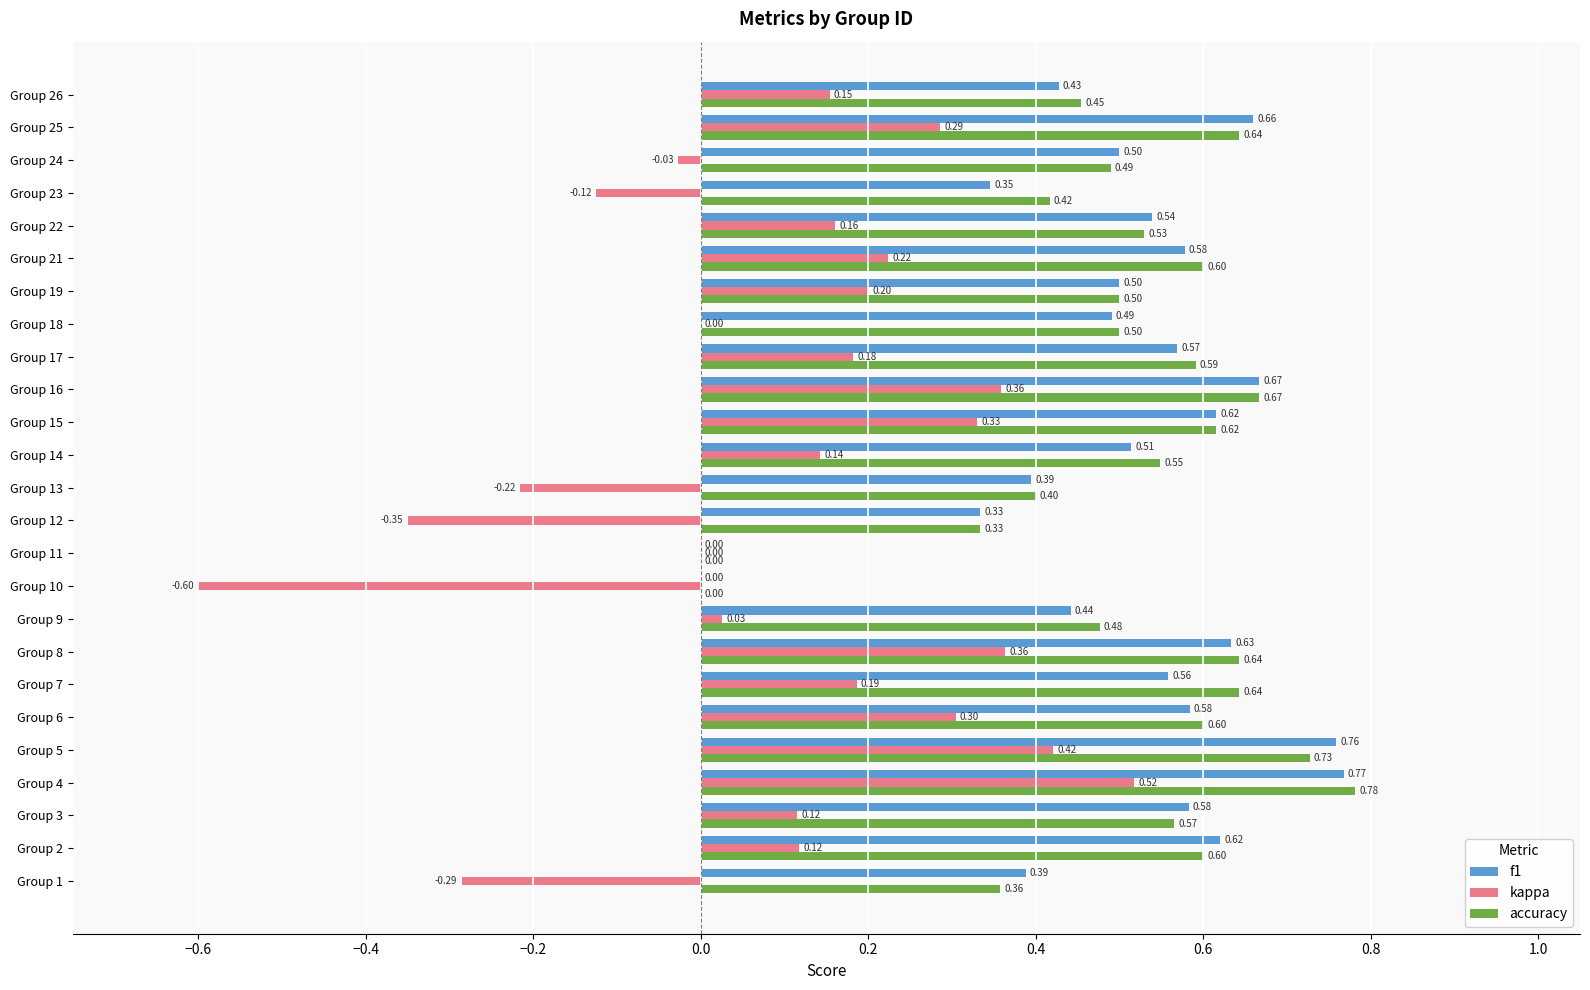

What is the sum of the kappa values at Group 1 and Group 13?

-0.5